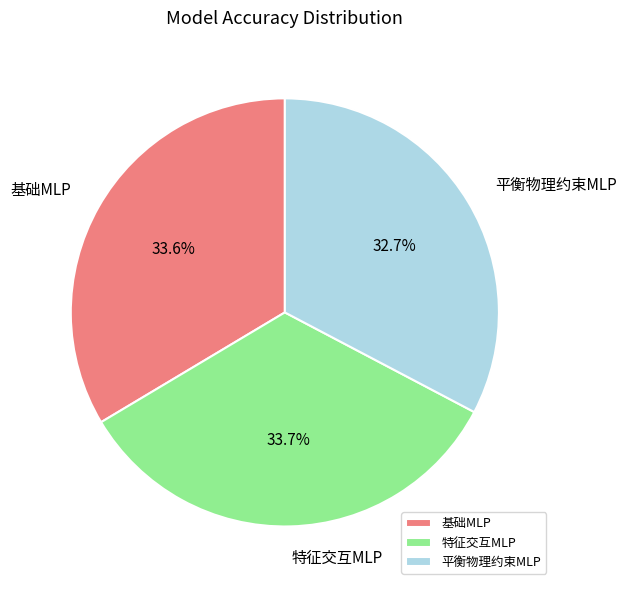

Does 基础MLP represent more than half of the total?

No